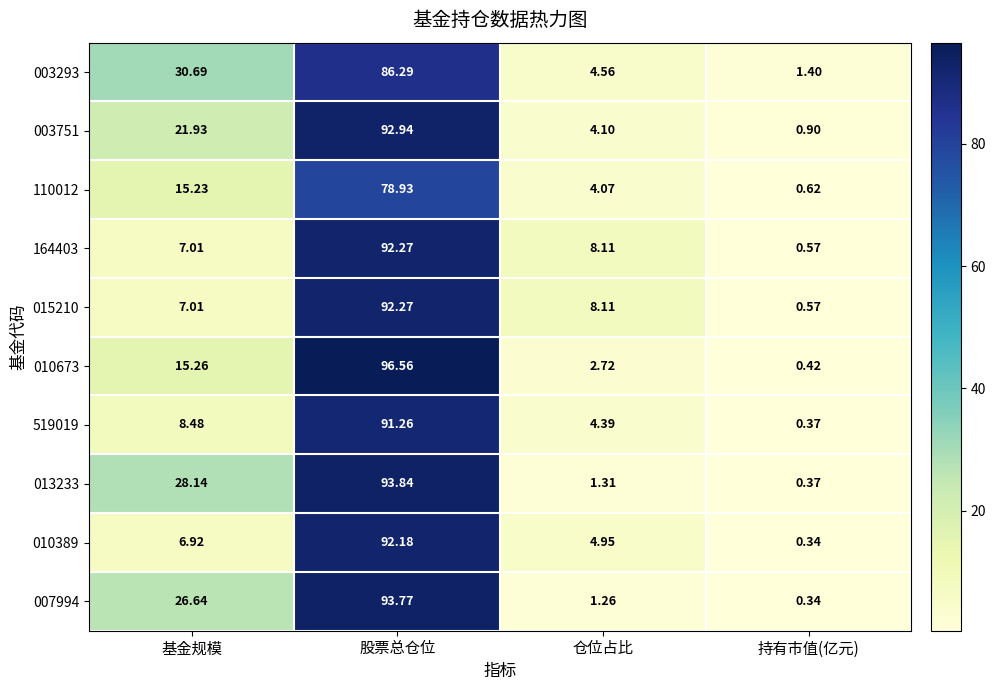

At which label does 164403 reach its minimum?

持有市值(亿元)